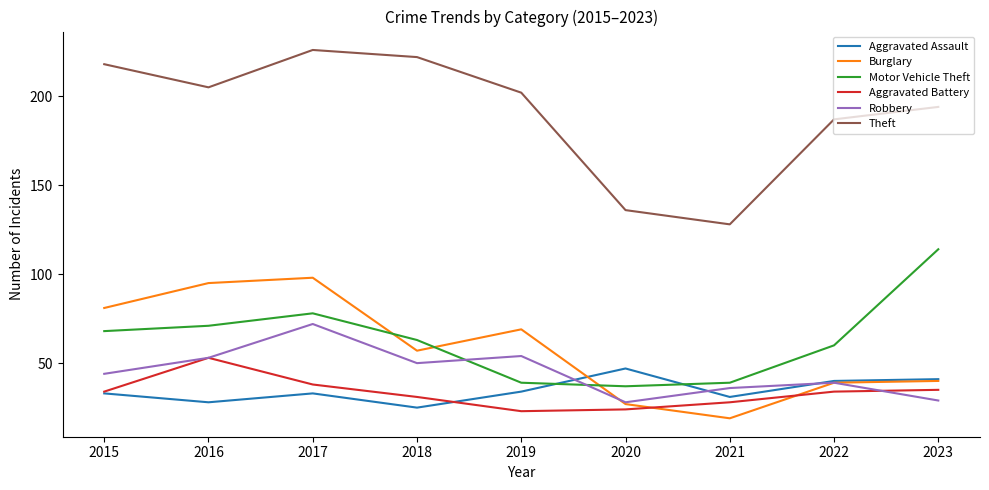

At which category is the sum across all series the highest?

2017